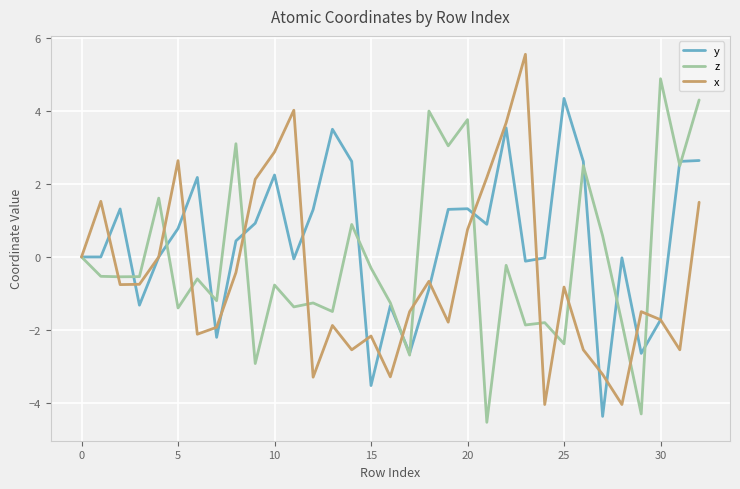

List the series in order of their peak value, highest first.

x, z, y